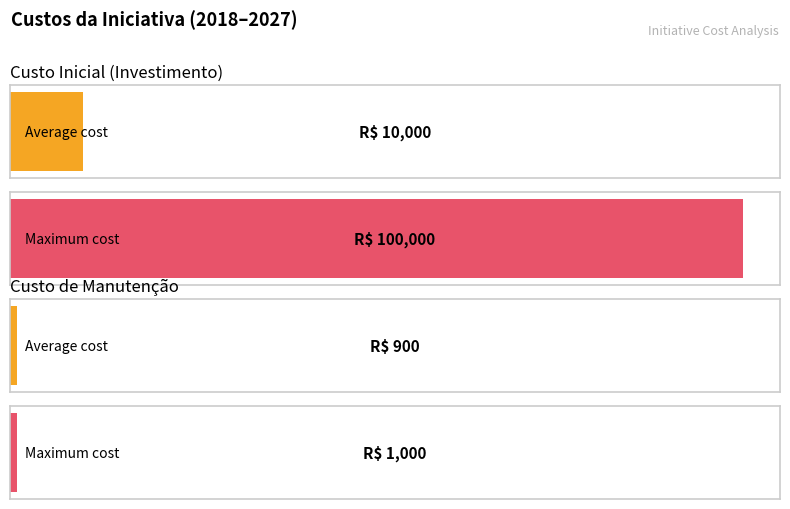

True or false: Custo Inicial da Iniciativa (Investimento) has a value of -44580 at 2019.

False